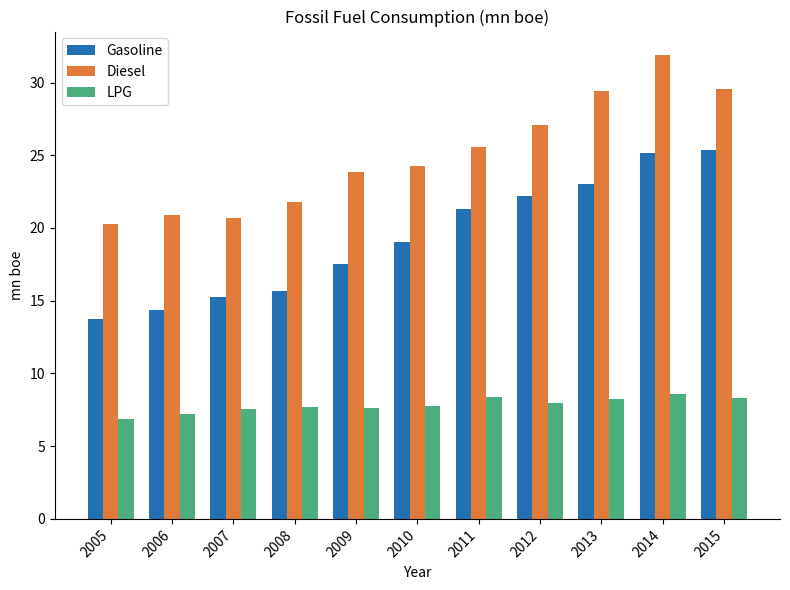

What is the total value across all series at 2005?

40.9